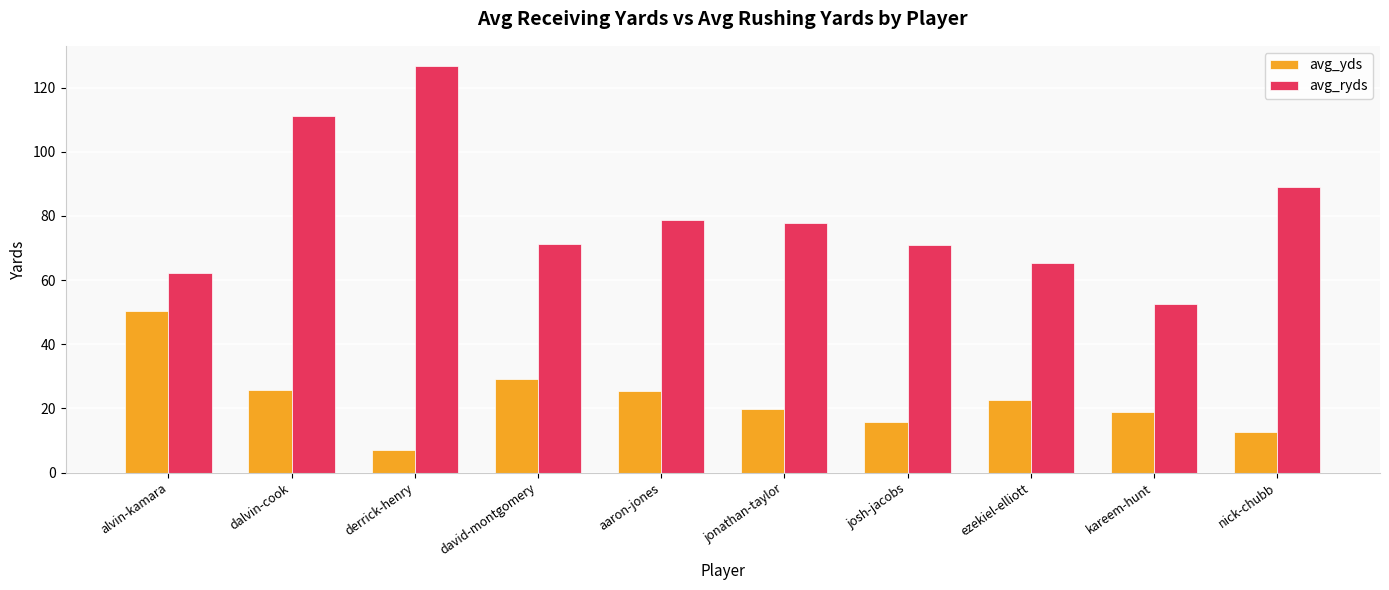

Read the avg_yds value at jonathan-taylor.

19.9